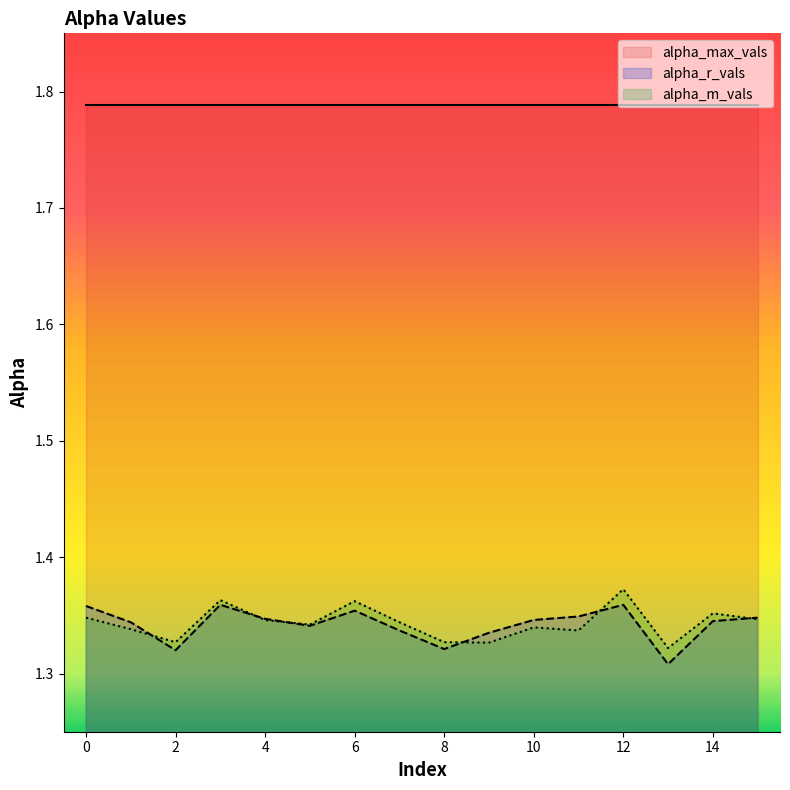

At which label is alpha_m_vals closest to 1?

13